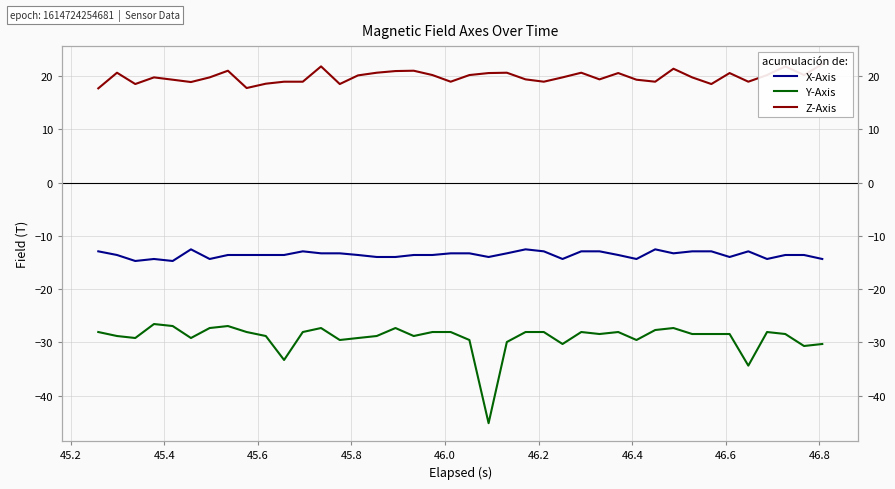

Rank the series by their average value, from highest to lowest.

Z-Axis, X-Axis, Y-Axis